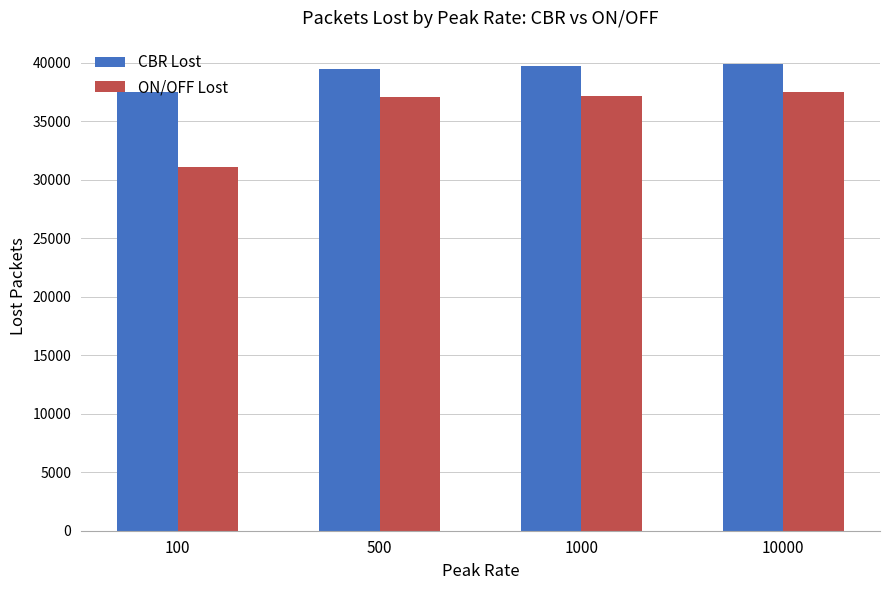

What is the sum of the ON/OFF Lost values at 500 and 100?

68112